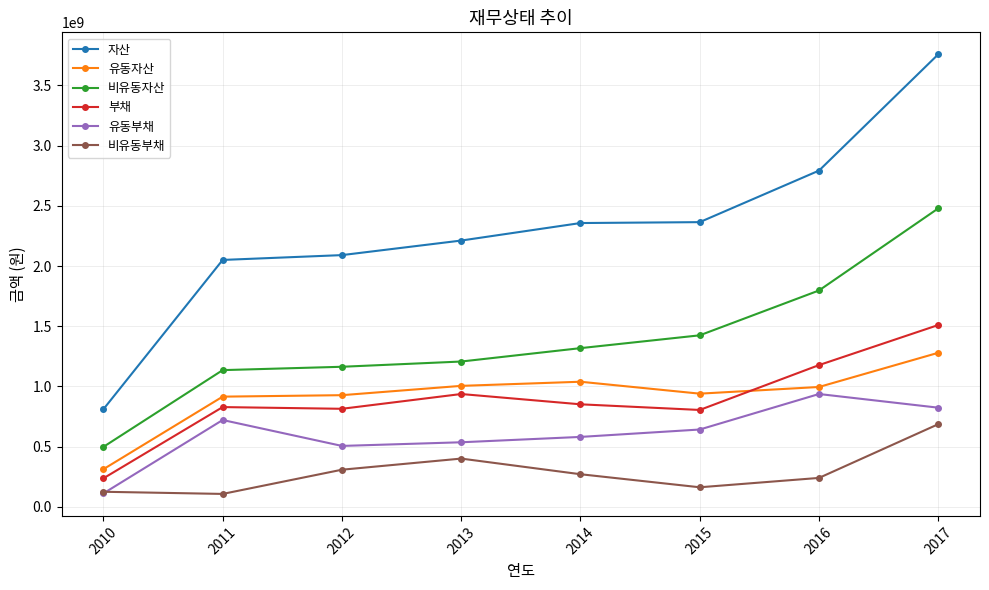

True or false: 부채 has more than 0 interior local peaks.

True